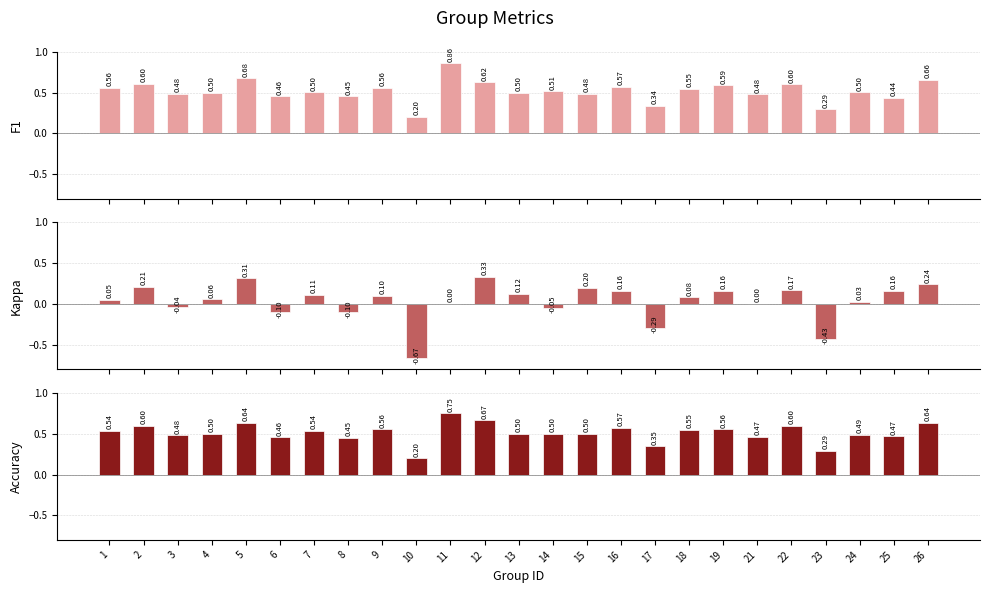

At which category does the chart reach its peak across all series?

11